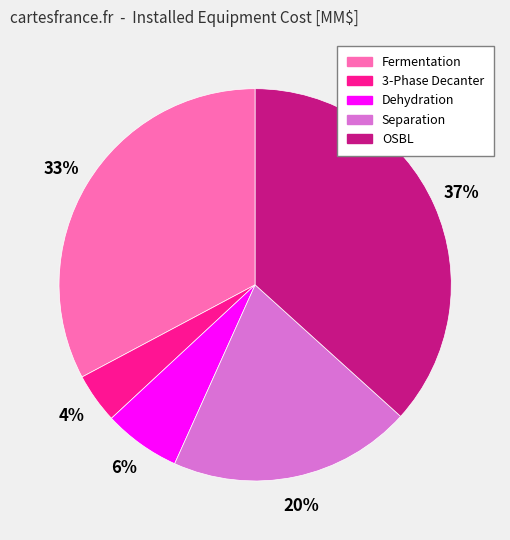

True or false: Fermentation accounts for 33% of the total.

True